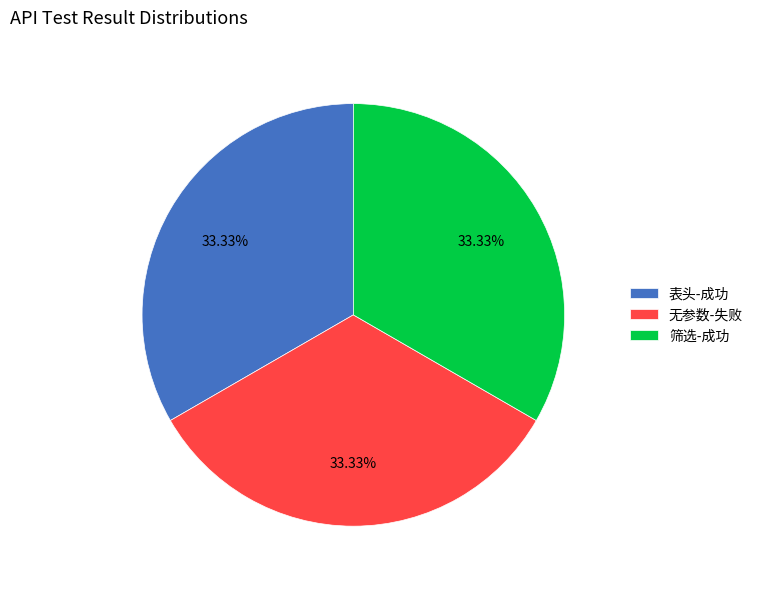

Count the number of slices in the pie.

3